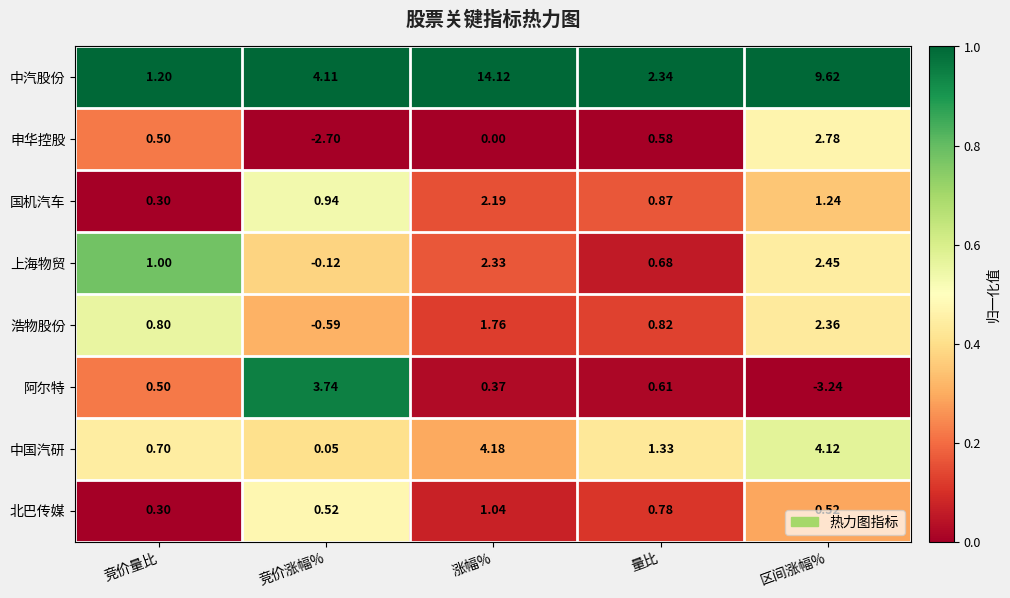

Which series changed the most between 涨幅% and 区间涨幅%?

中汽股份